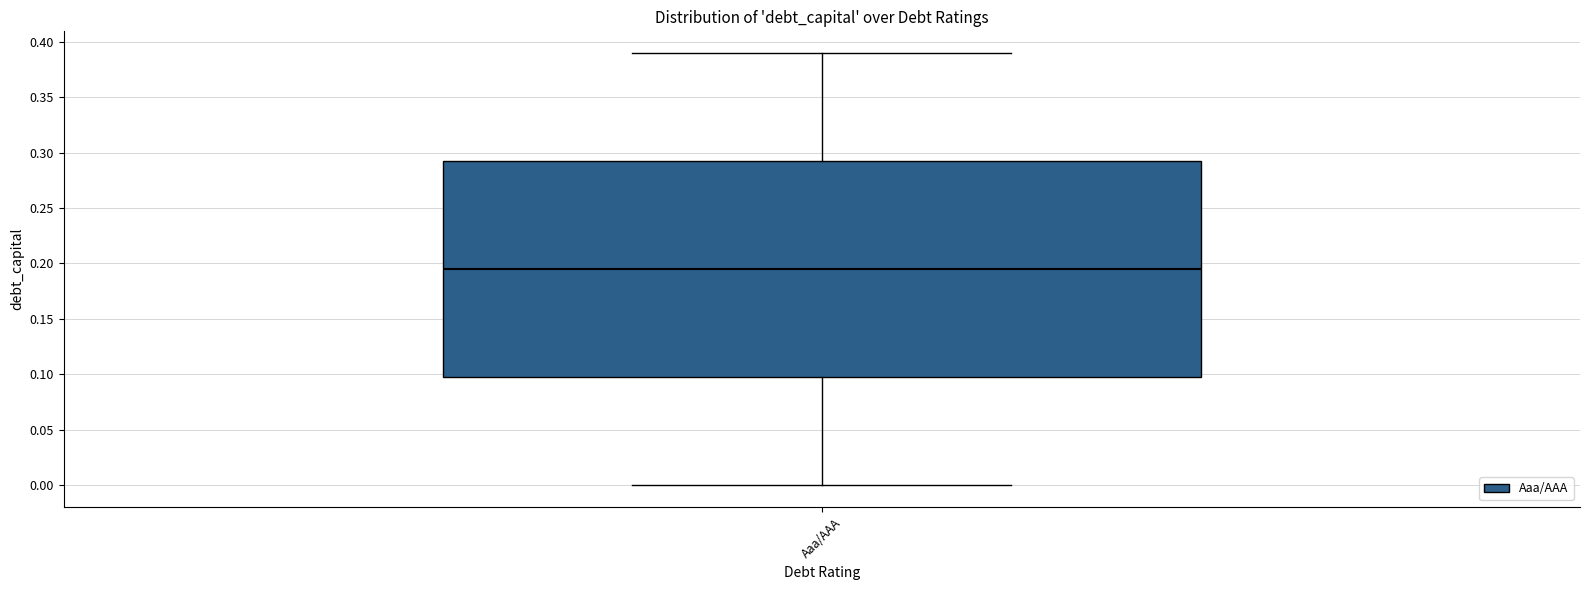

Where does the lower whisker of the box for Aaa/AAA end on the y-axis? The values are not printed on the chart, so give them approximately, as read against the axis.

0.000